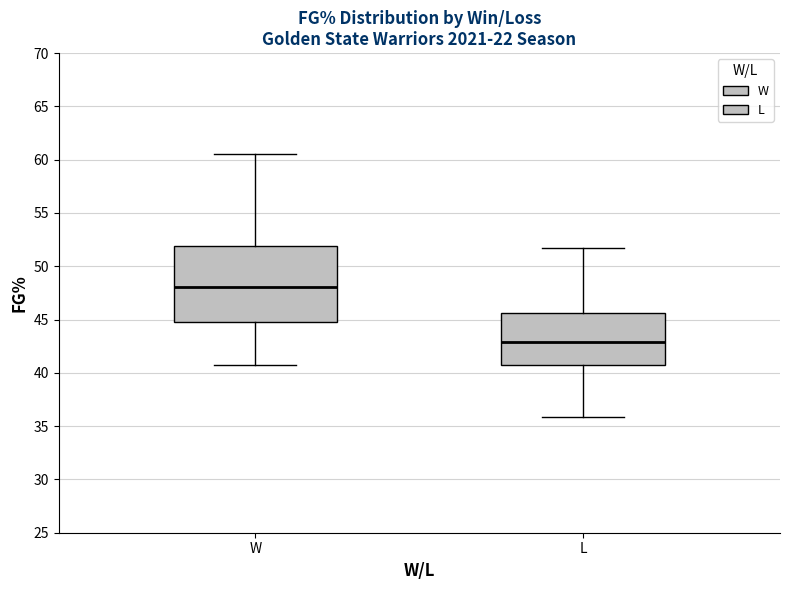

Reading left to right, read every box against the y-axis: the position of its median line, the range the box covers, and the ends of its whiskers. The values are not printed on the chart, so give them approximately, as read against the axis.

W: median 48.0, box 45.0 to 52.0, whiskers 40.5 to 60.5
L: median 43.0, box 40.5 to 45.5, whiskers 36.0 to 51.5